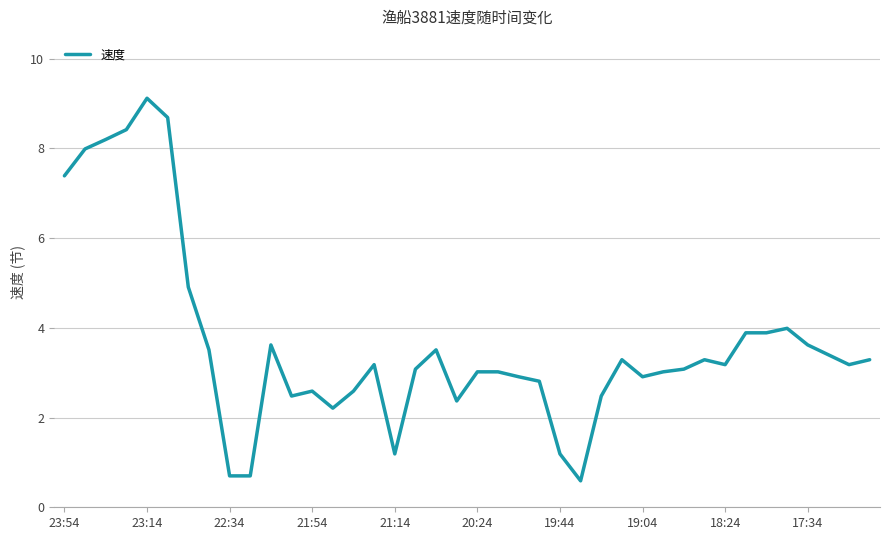

Is this an area chart (filled region under the line)?

No